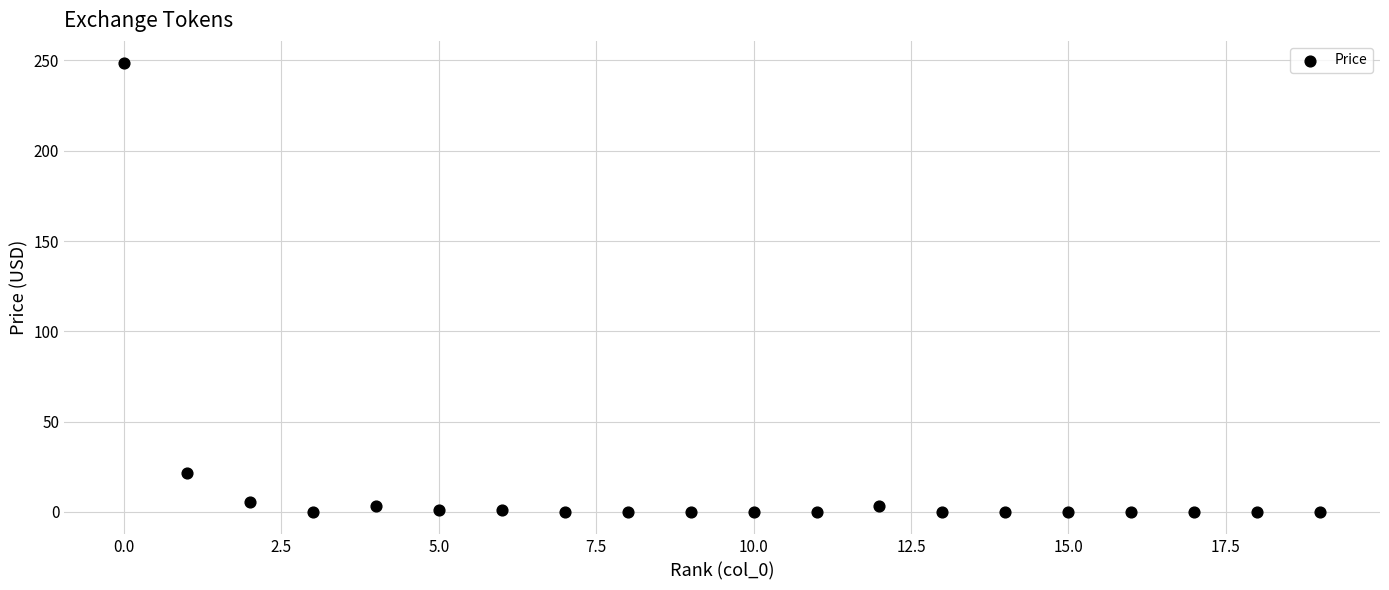

What is the range of Y values (max minus min)?

248.4